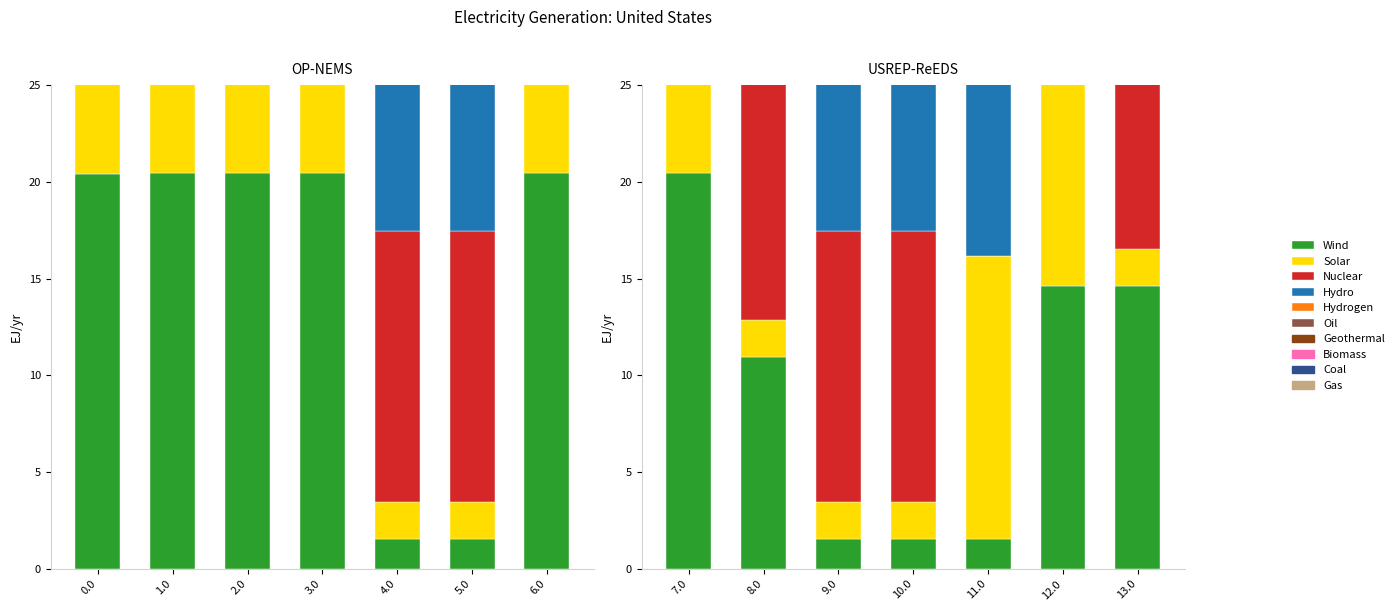

What is the difference between the second highest and second lowest values in the Nuclear series?

14.0